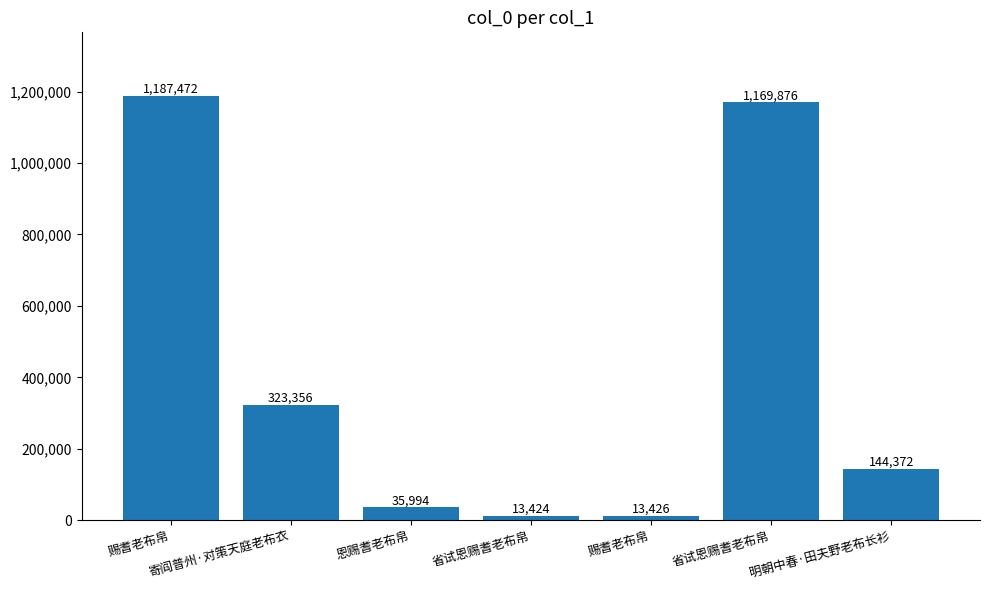

Is it true that the value at 省试恩赐耆老布帛 is 20394?

False